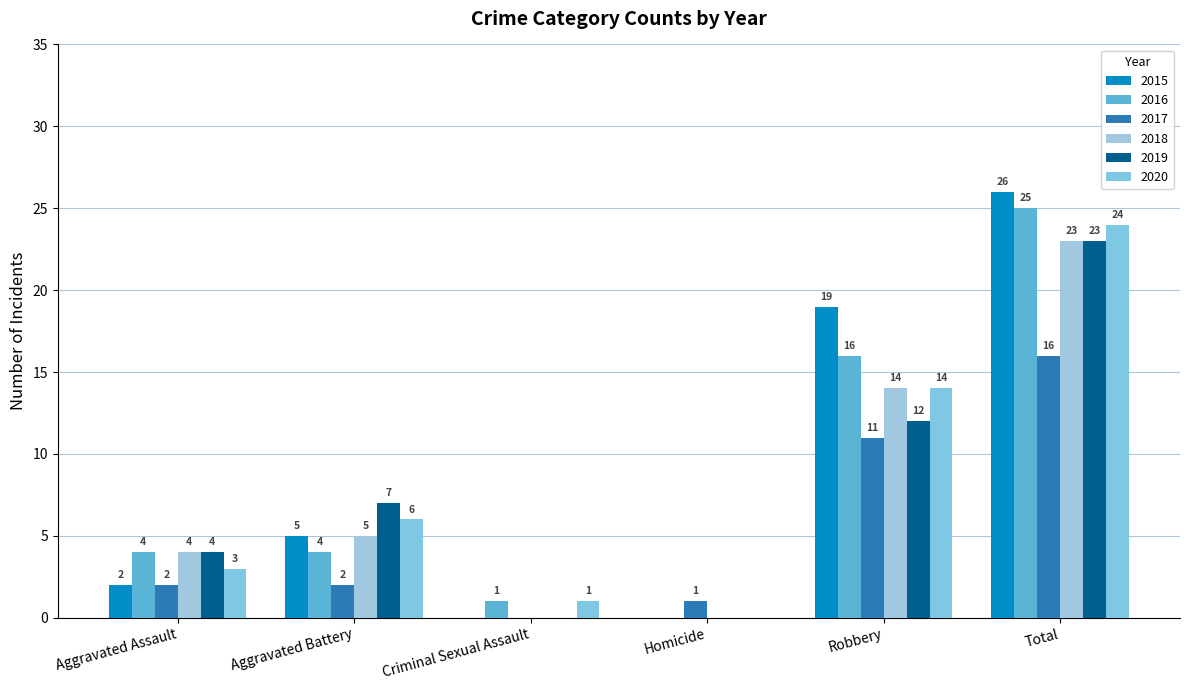

The 2017 series shows 25 at Total. True or false?

False